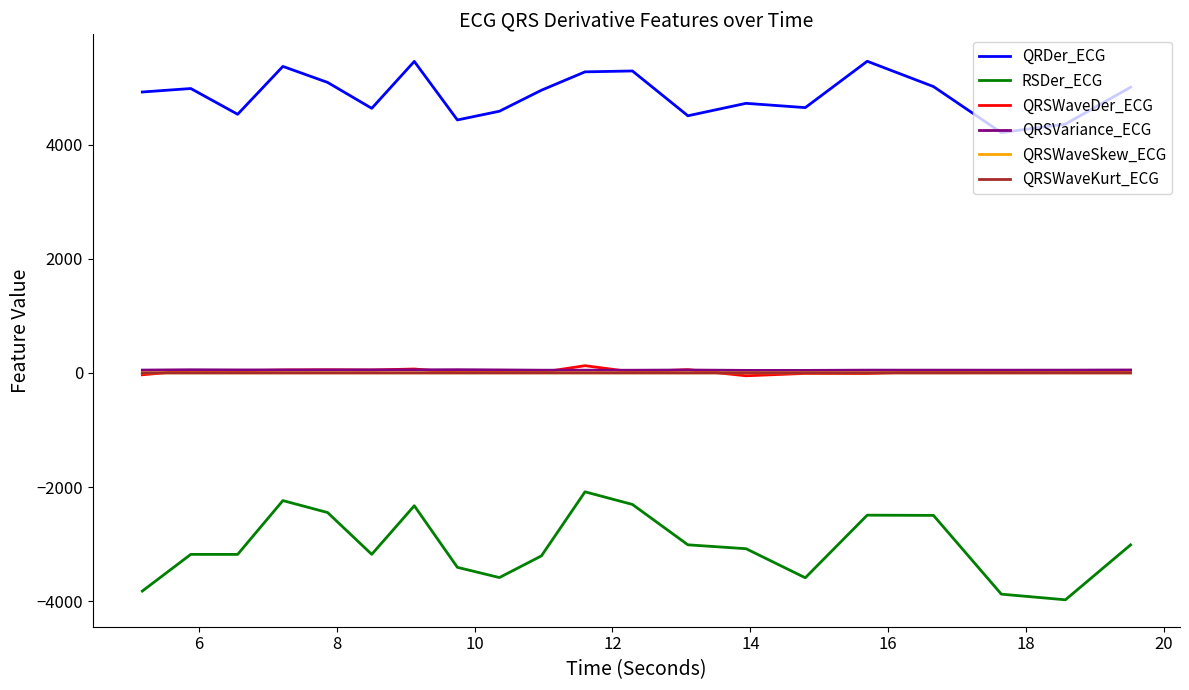

What is the difference between the maximum and minimum values in the QRSWaveSkew_ECG series?

0.2